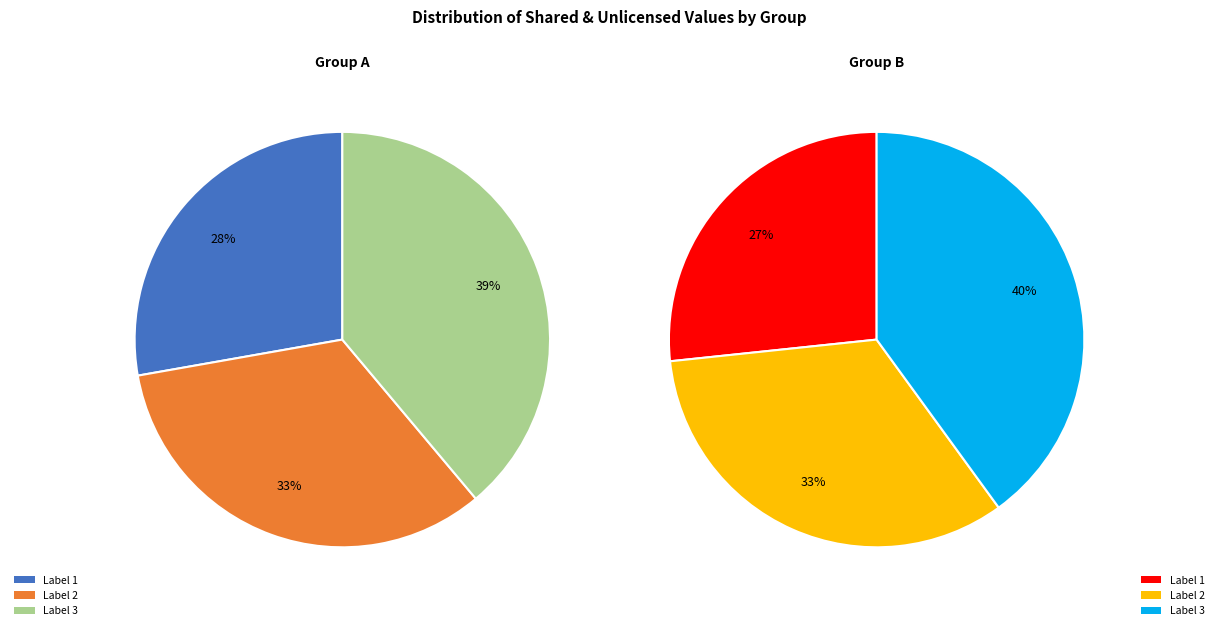

The Label 1 slice represents 20% of the pie. True or false?

False